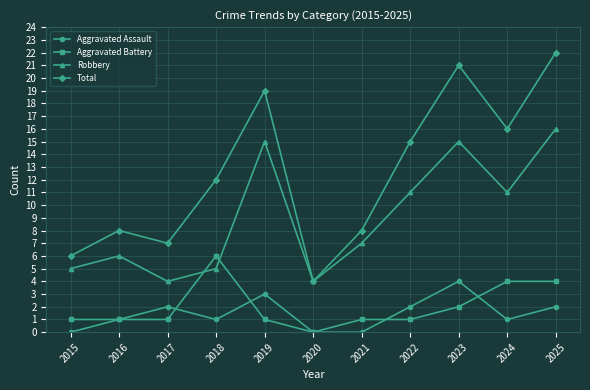

At which label does Total reach its peak?

2025